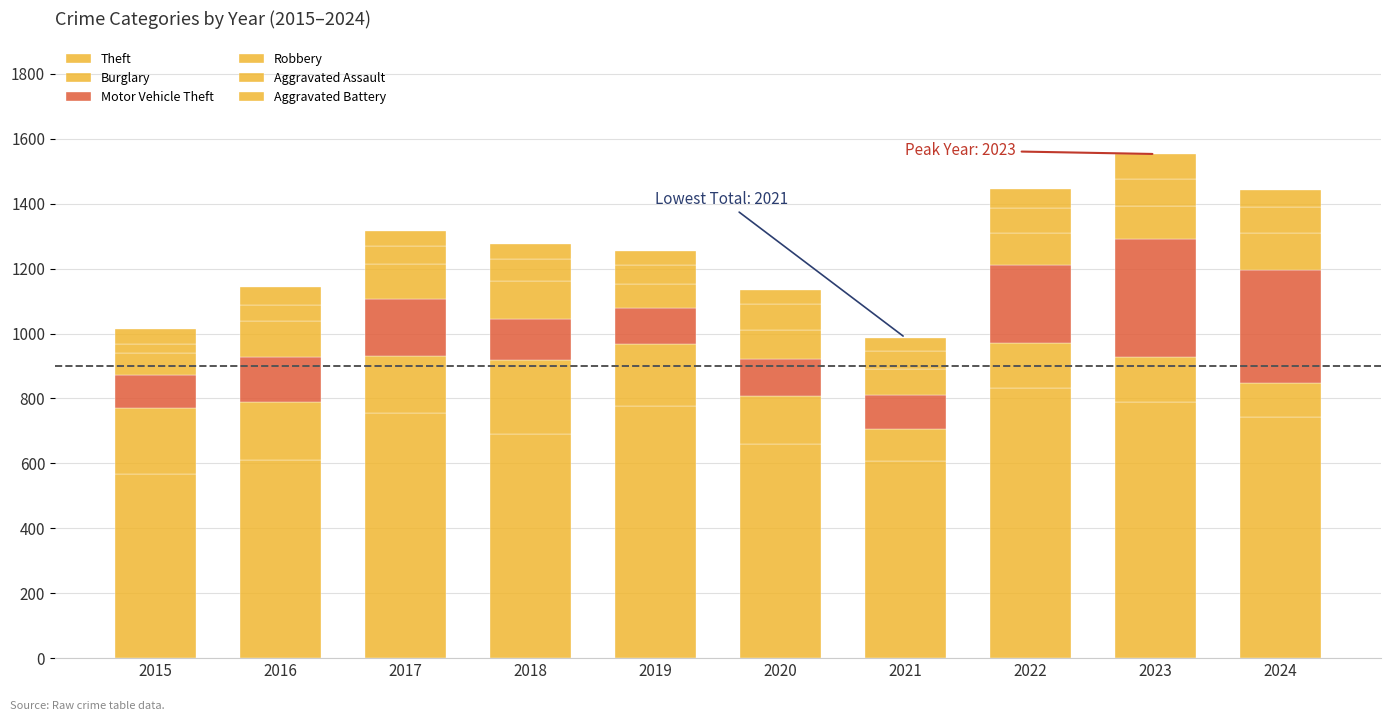

How many bars are there in total?

10